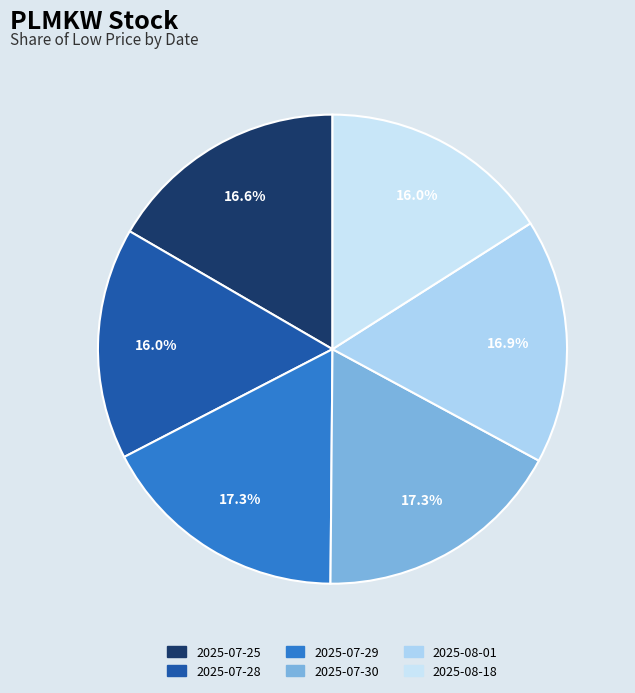

To the nearest percent, what is the average slice percentage?

17%